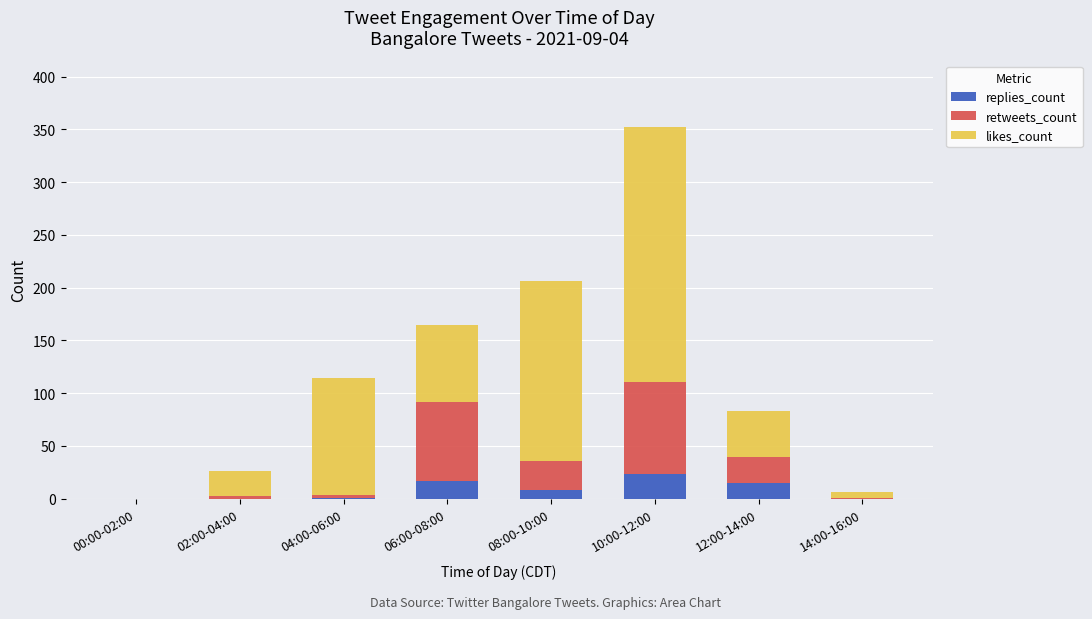

At which category is the sum across all series the highest?

10:00-12:00